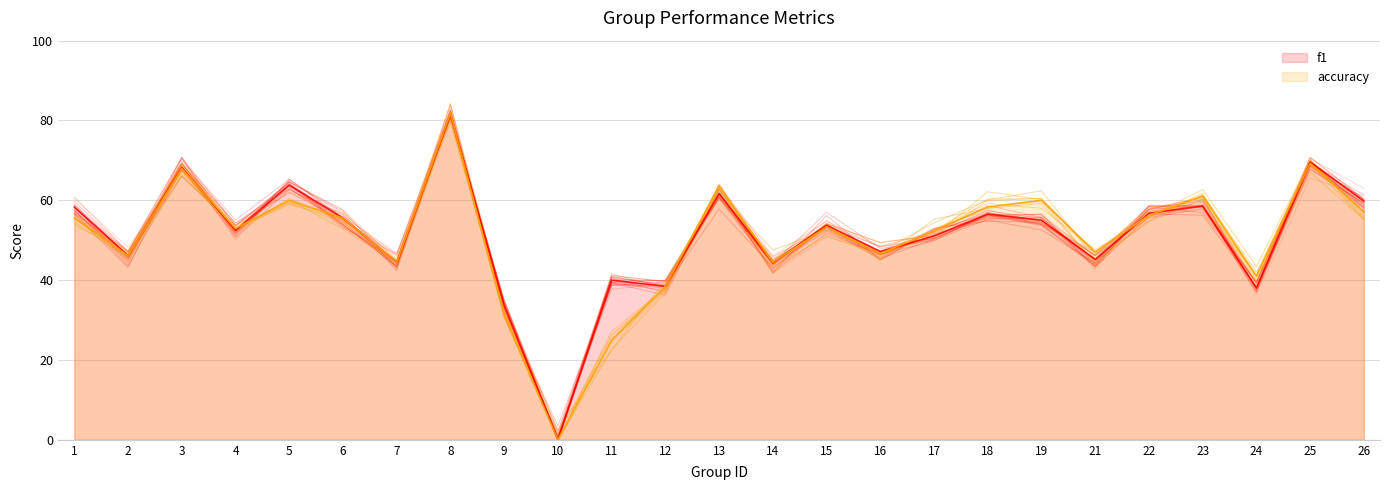

Count the f1 values in the range 0 to 1.

25